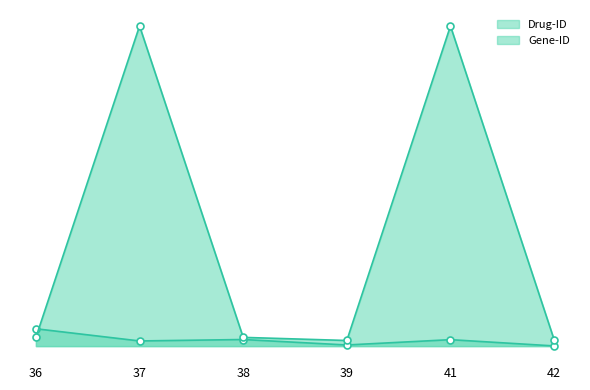

Between 42 and 37, which is larger?

37